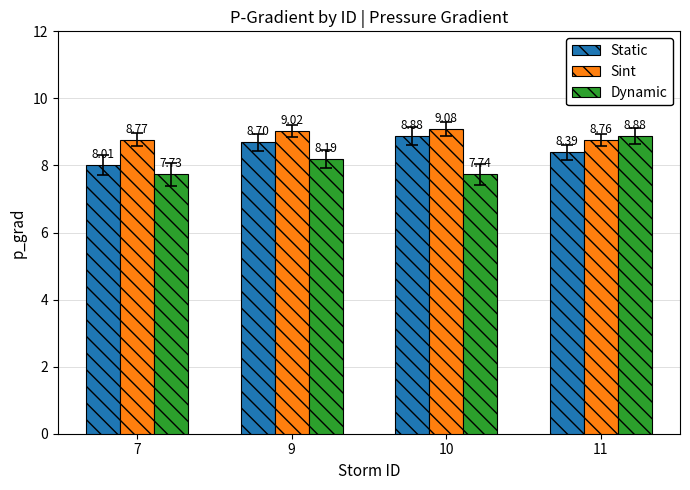

What is the spread (max minus min) of values at 11?

0.5